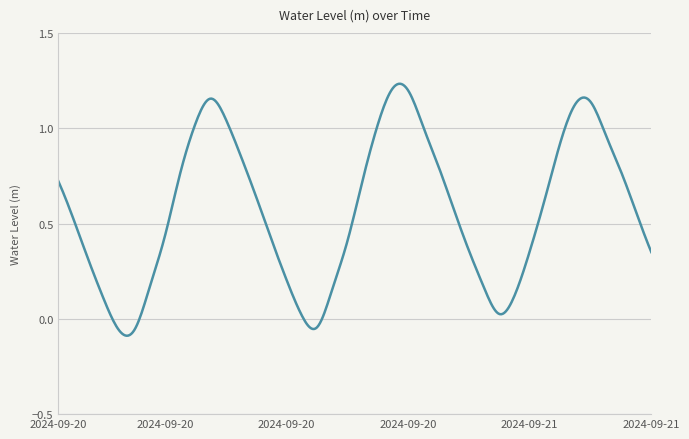

What is the difference between the maximum and minimum values?

1.3